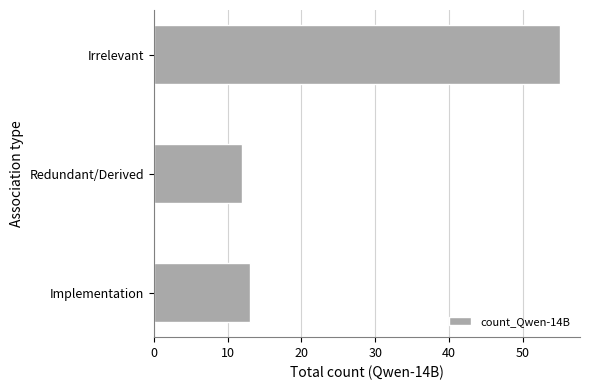

What is the label of the 2nd bar from the top?

Redundant/Derived